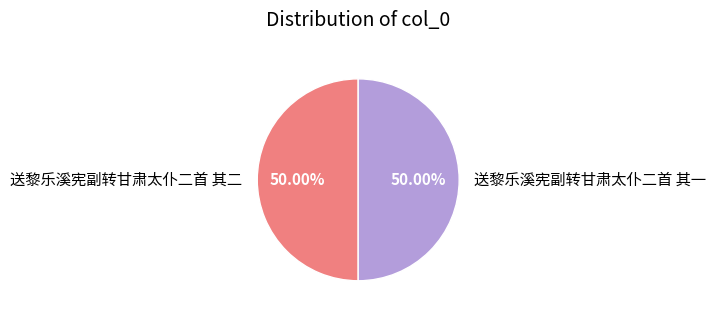

What is the ratio of the value at 送黎乐溪宪副转甘肃太仆二首 其一 to the value at 送黎乐溪宪副转甘肃太仆二首 其二?

1.0